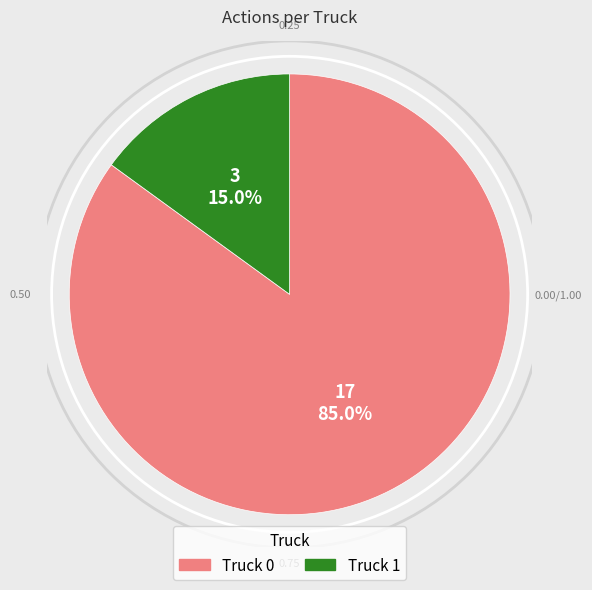

Is there a majority slice in this chart?

Yes